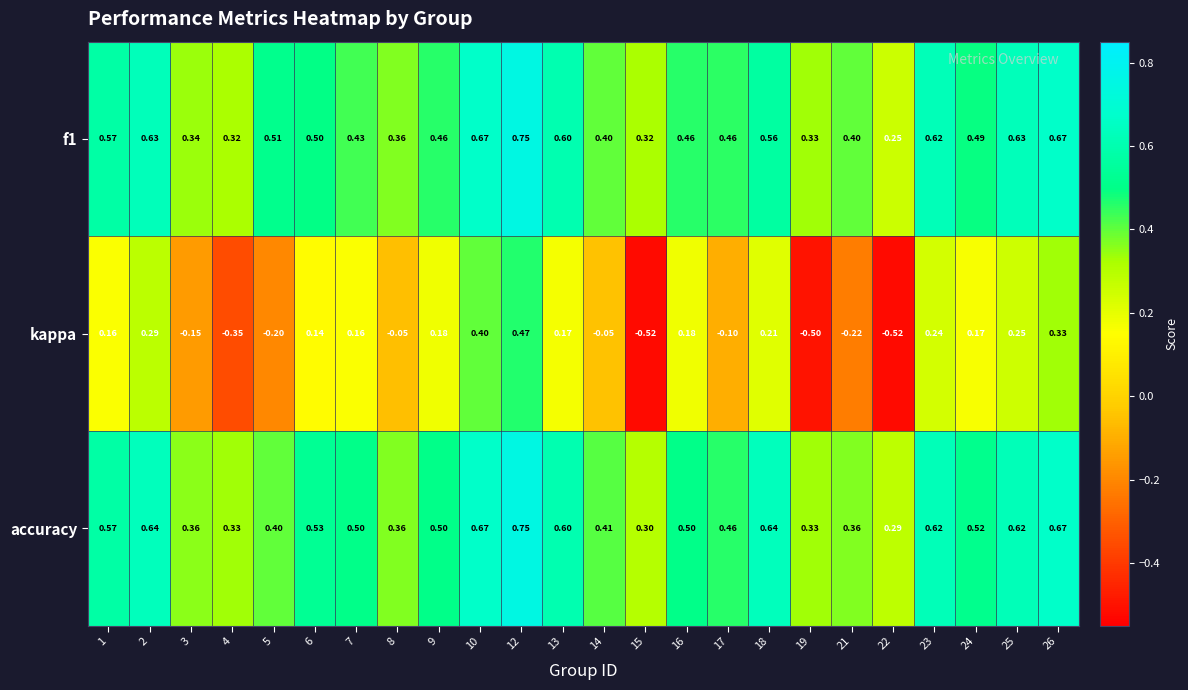

Which series has the widest spread of values?

kappa